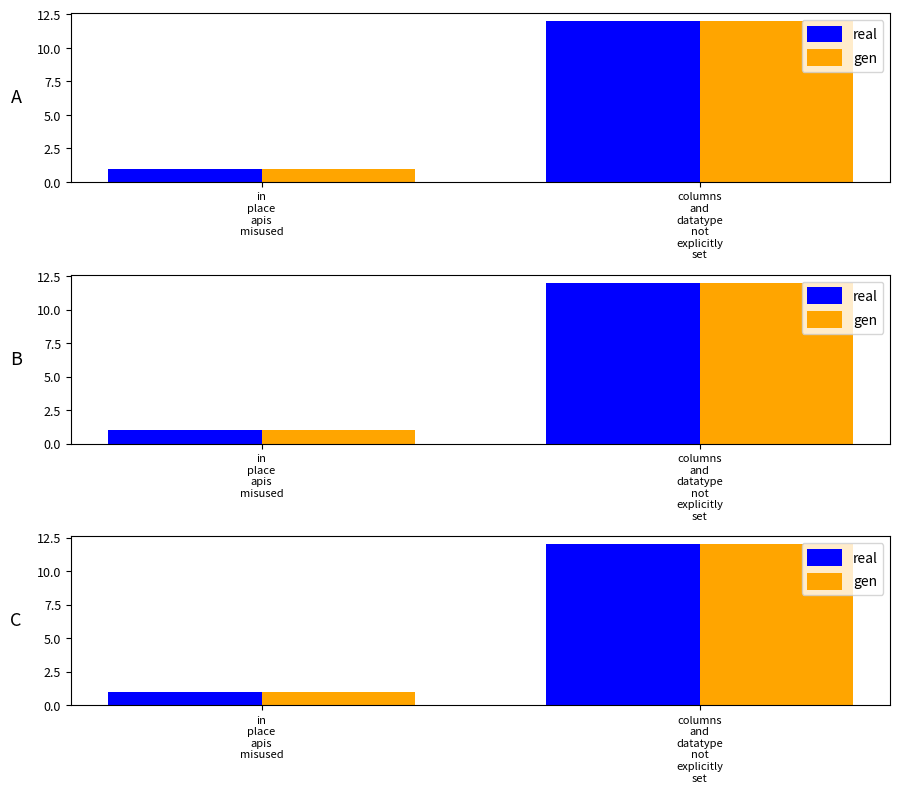

How many series are shown in this chart?

2